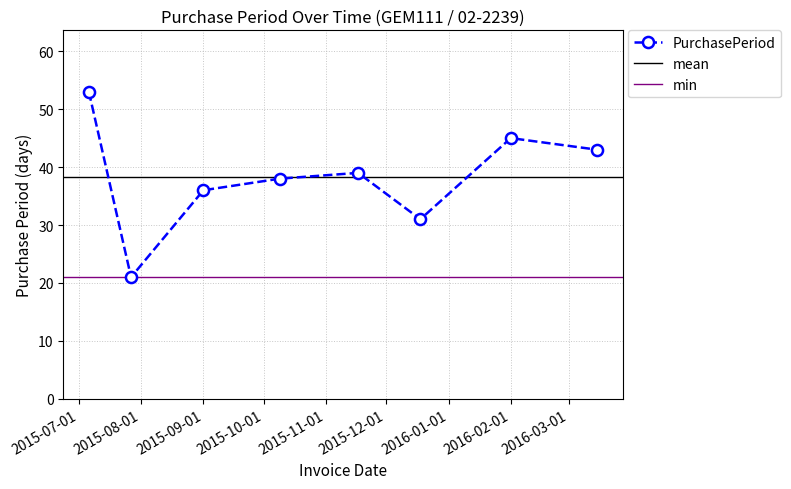

What is the label of the 4th point from the right?

2015-11-17